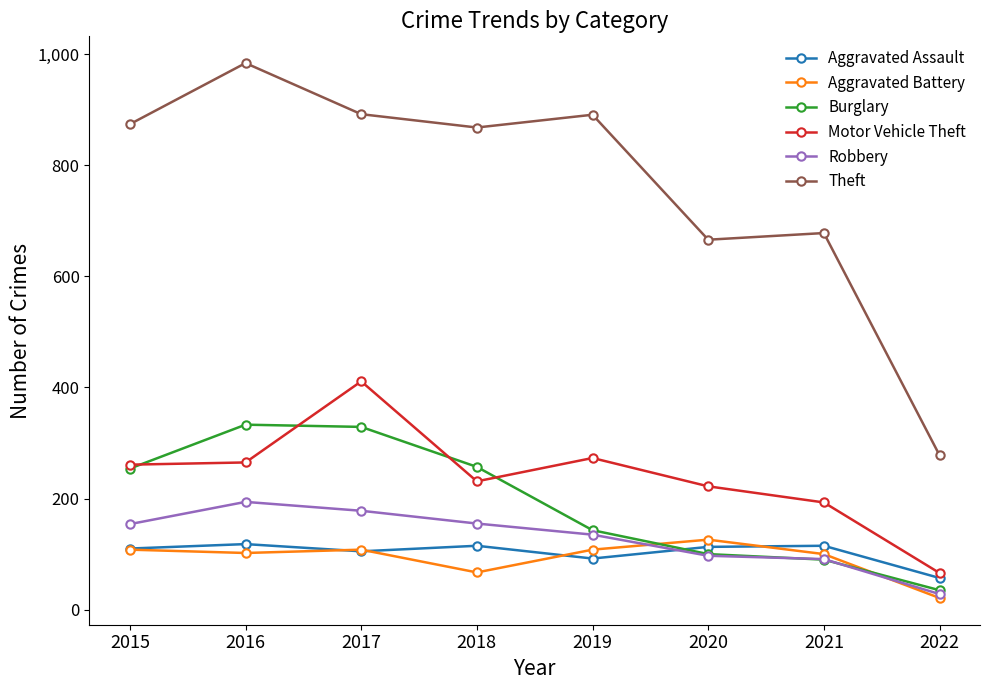

Which series has the largest total across all categories?

Theft